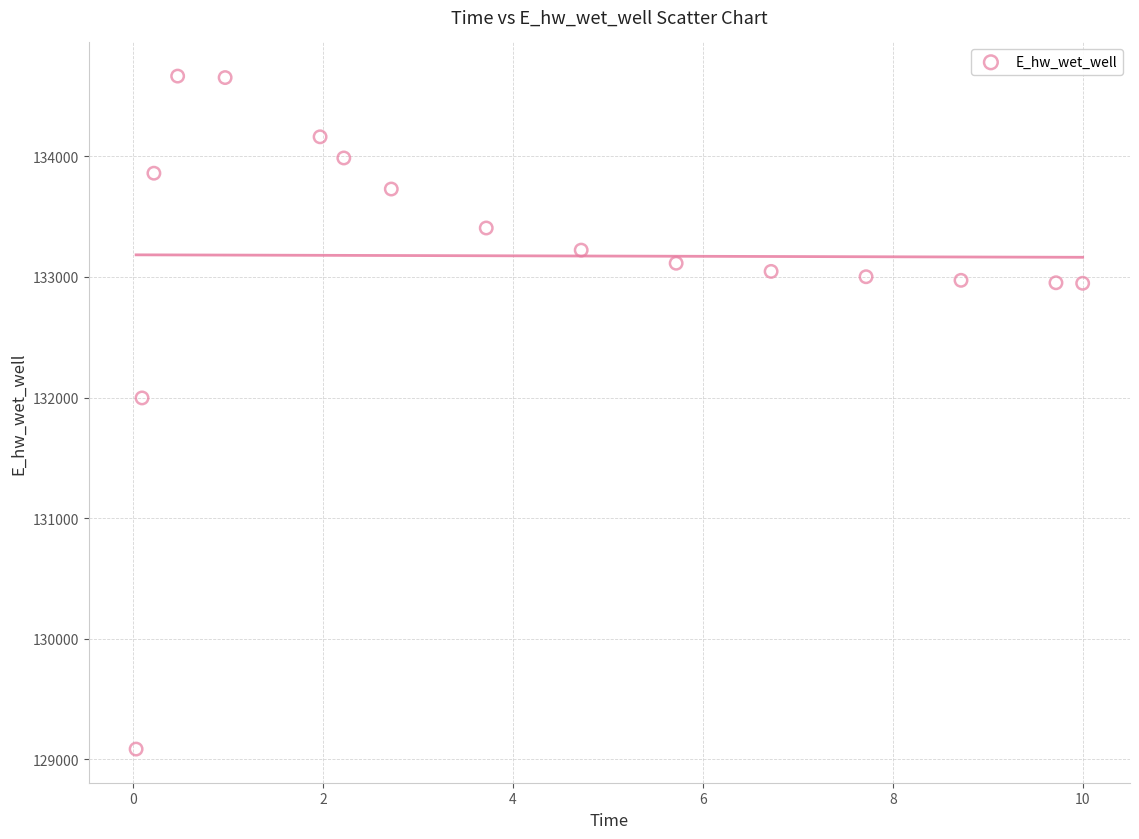

What is the range of X values (max minus min)?

10.0